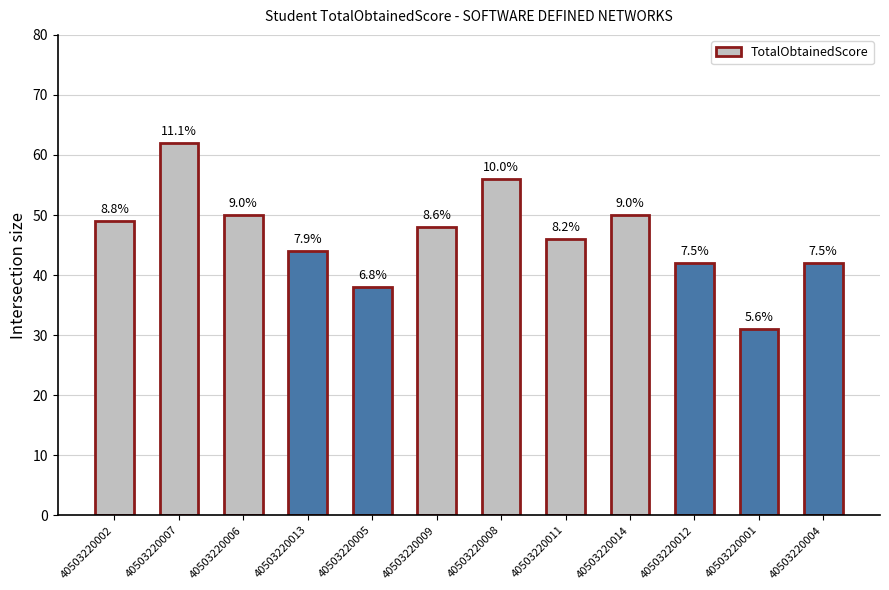

Does the chart contain any negative values?

No